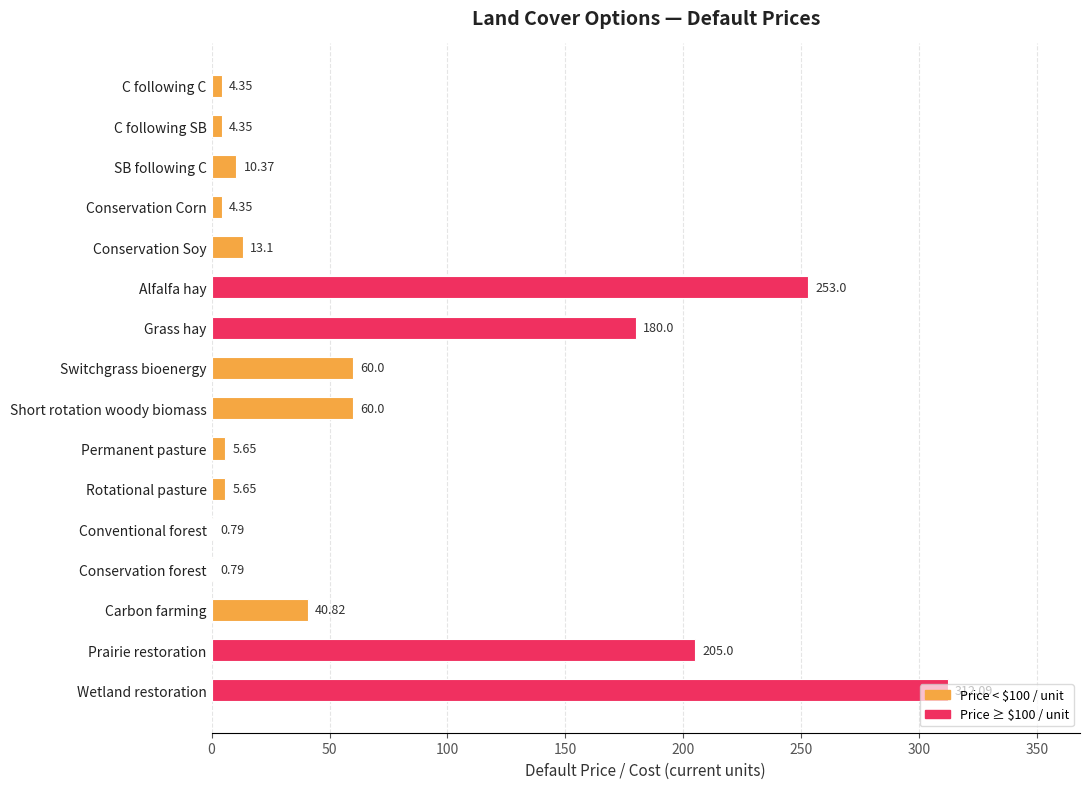

Between Conservation Soy and Conventional forest, which is larger?

Conservation Soy